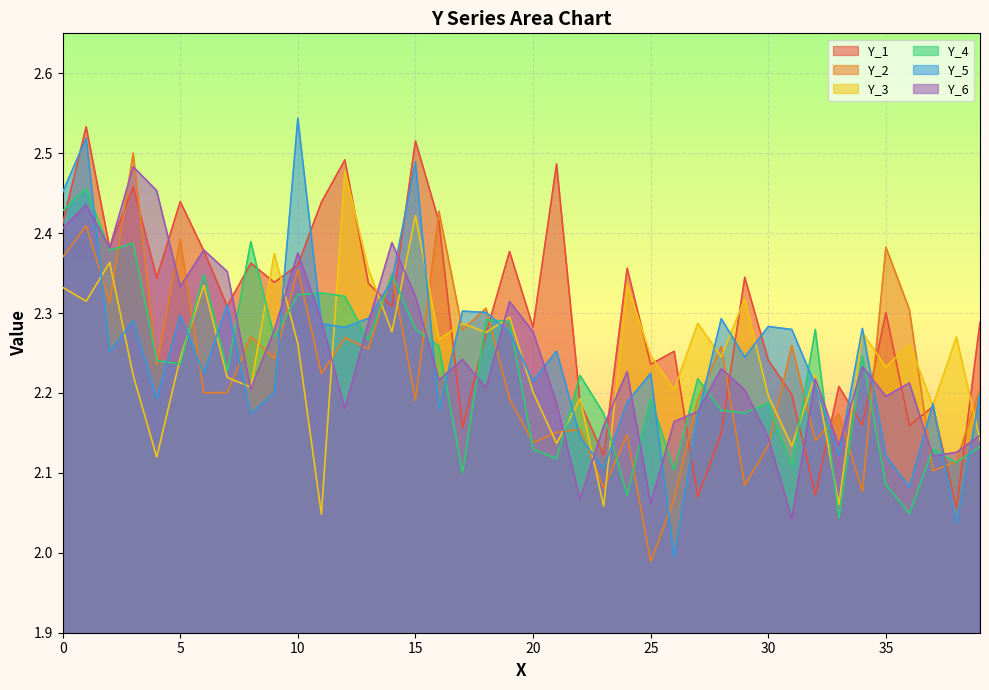

At which category does Y_1 reach its first local valley?

2